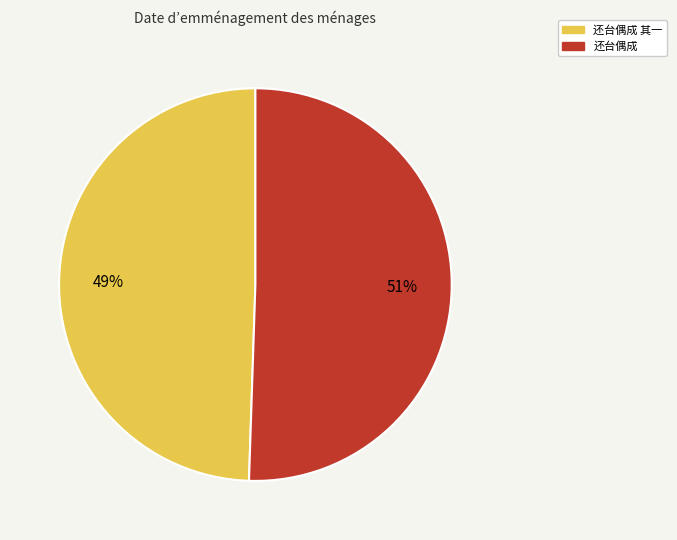

To the nearest percent, what percentage of the pie is 还台偶成?

51%